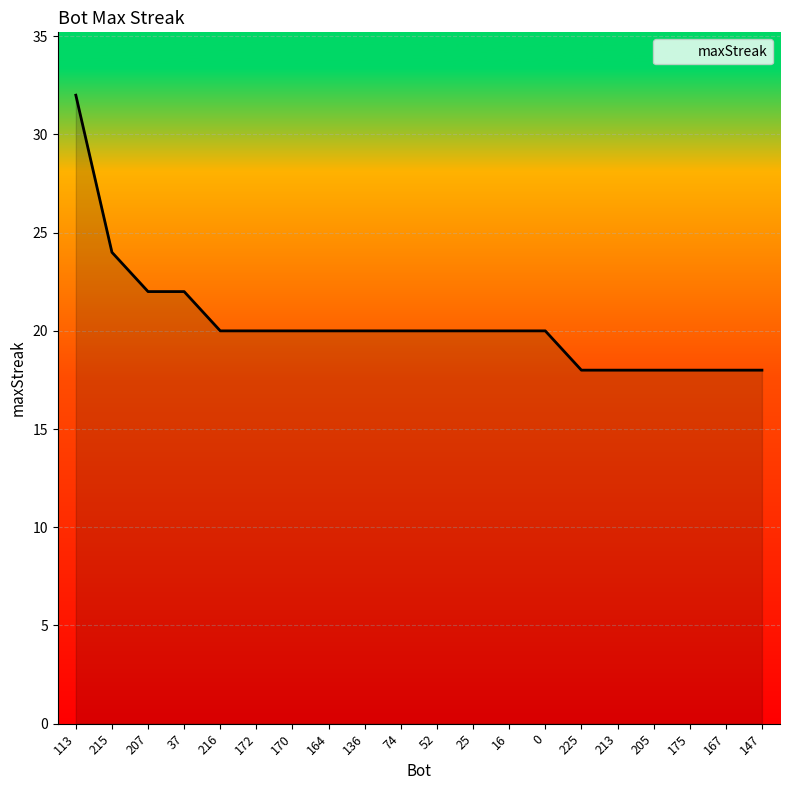

What is the maximum value shown in the chart?

32